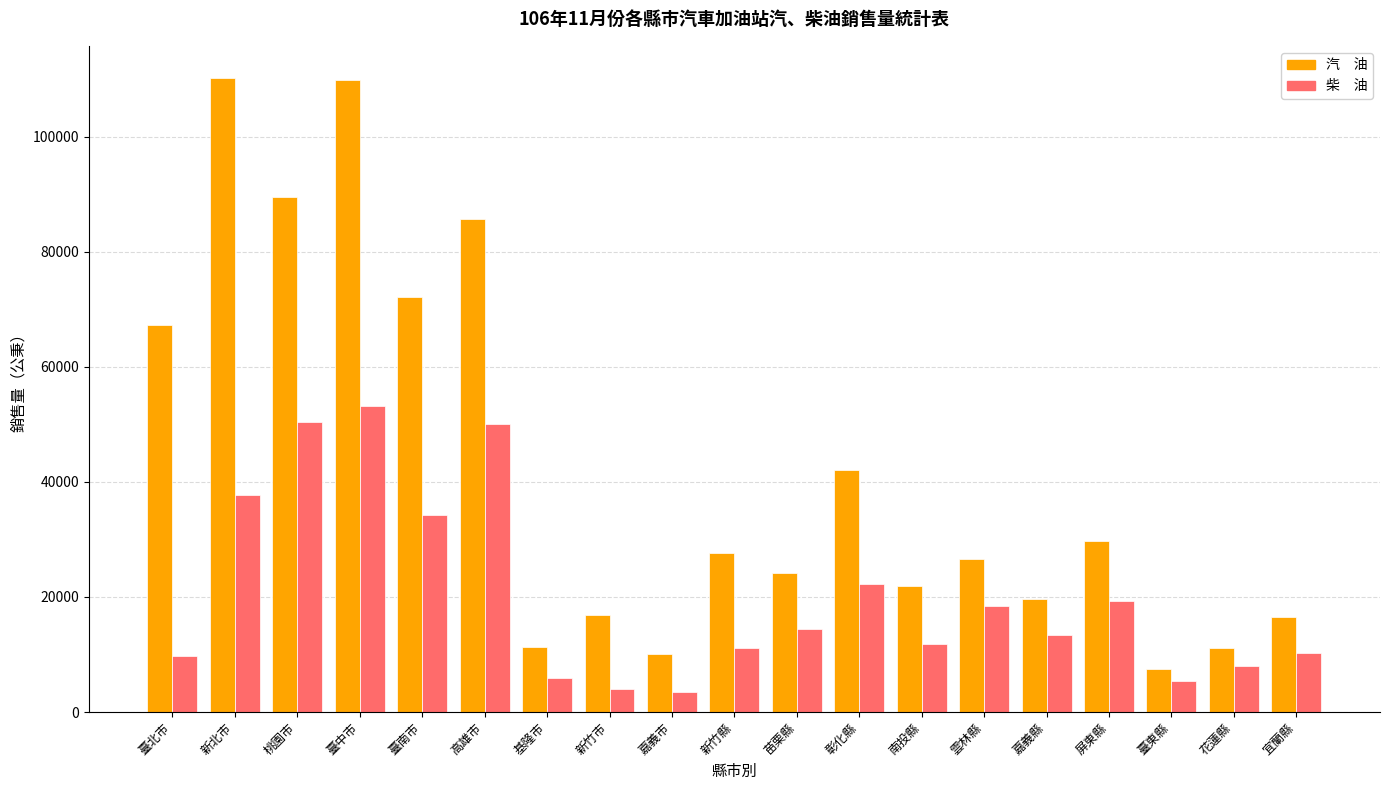

What is the total value across all series at 高雄市?

135764